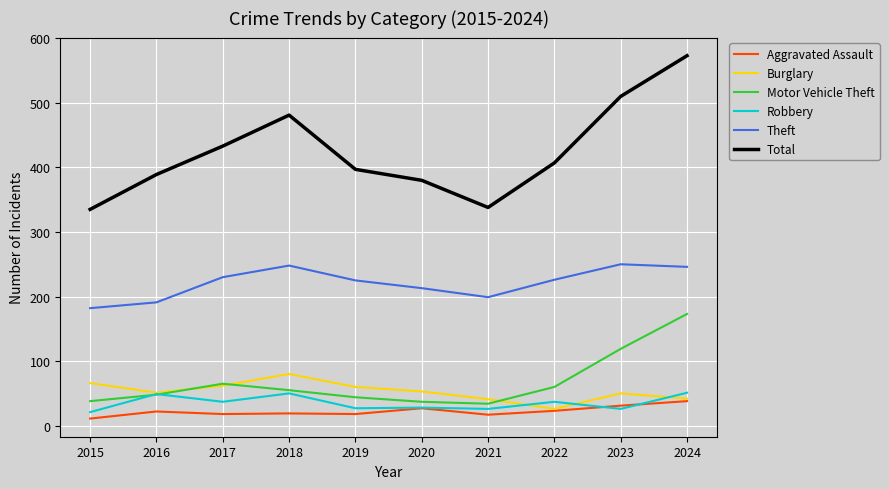

What is the spread (max minus min) of values at 2022?

384